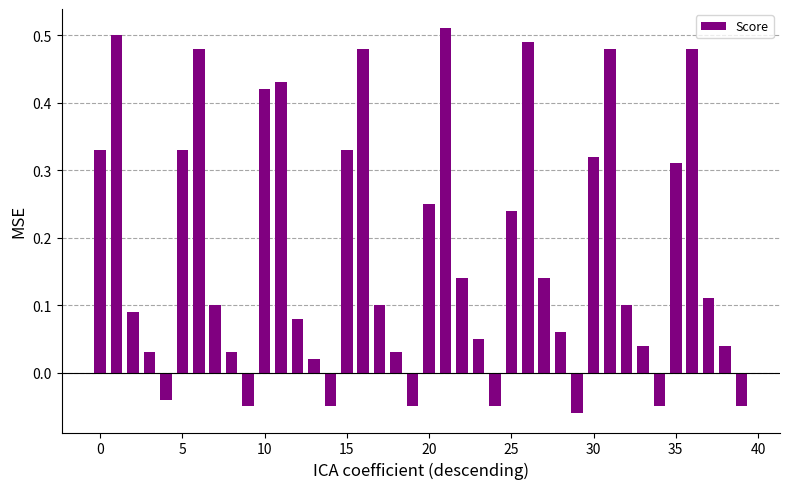

What is the difference between the maximum and minimum values?

0.6